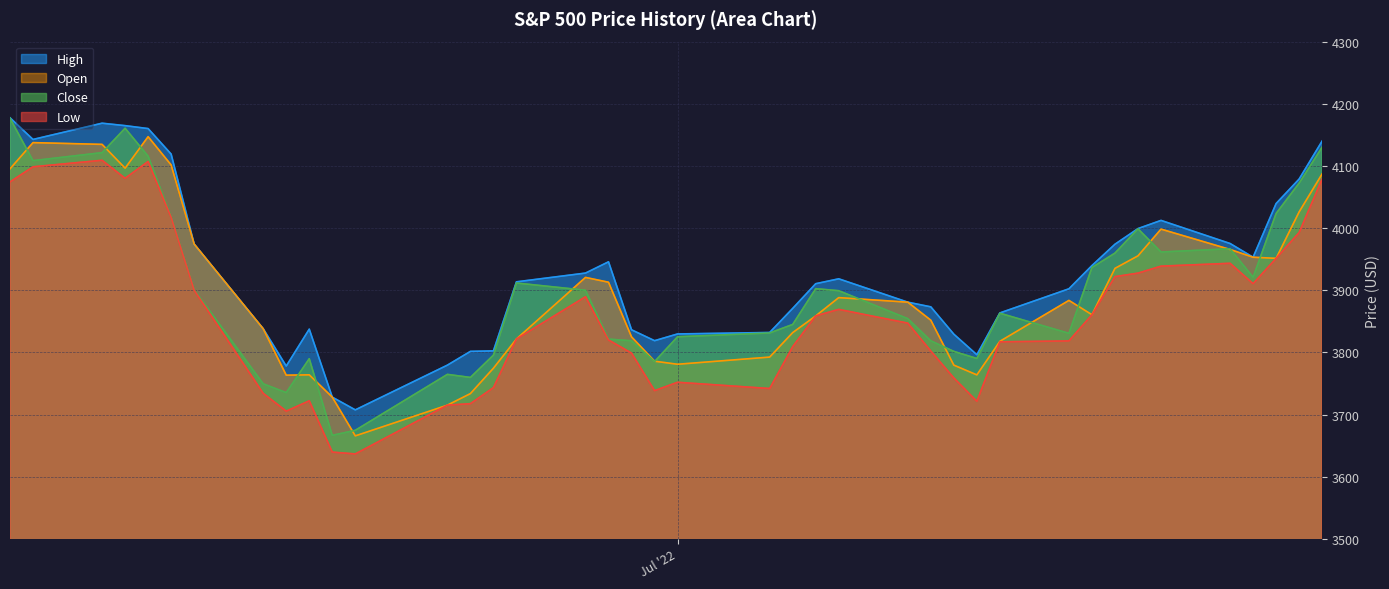

What is the label of the 15th point from the left?

07/11/2022